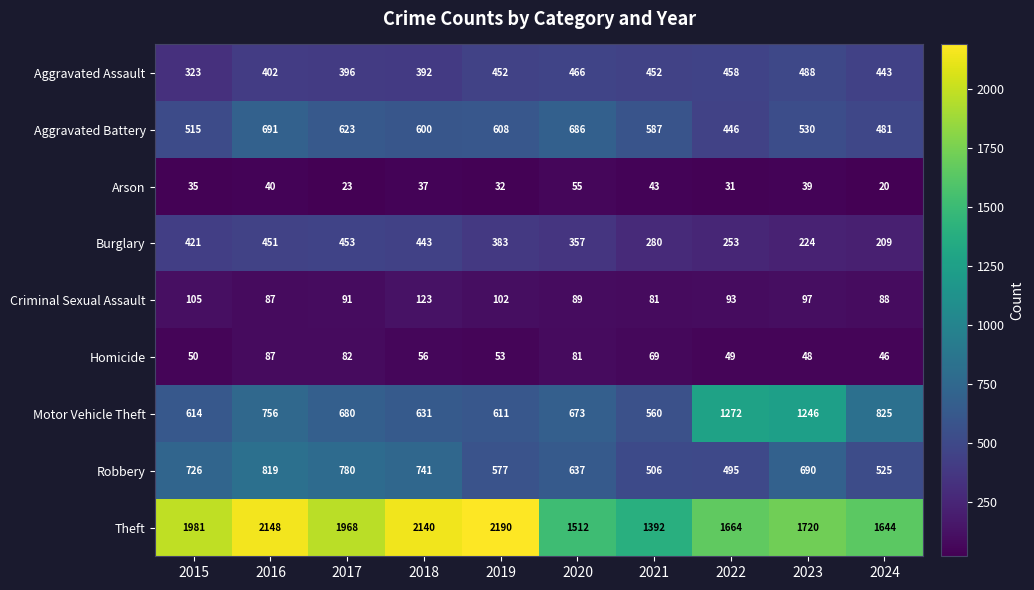

What is the maximum value for Aggravated Assault?

488